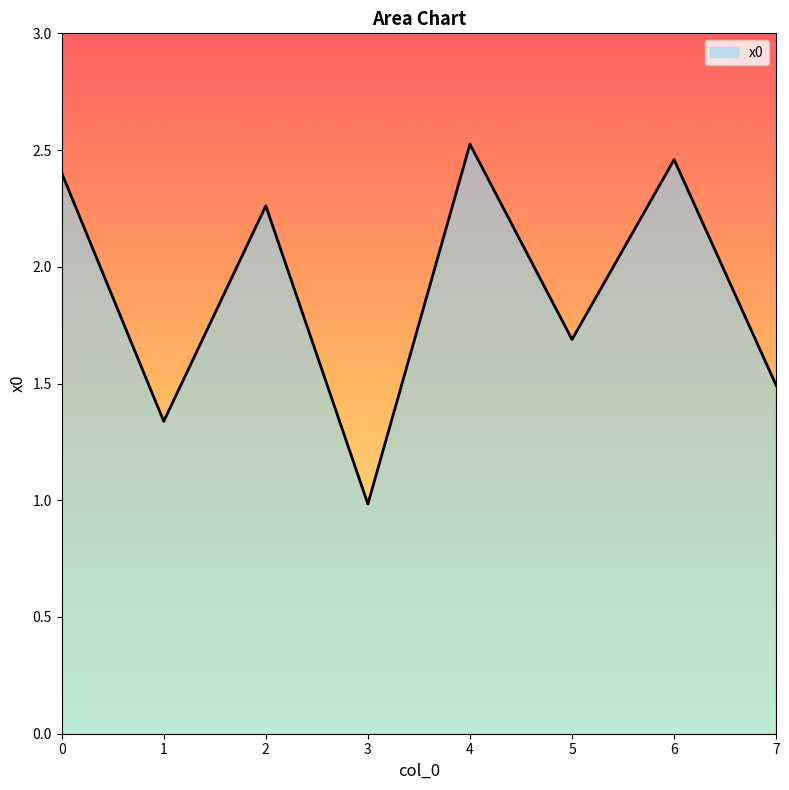

What is the smallest value displayed?

1.0